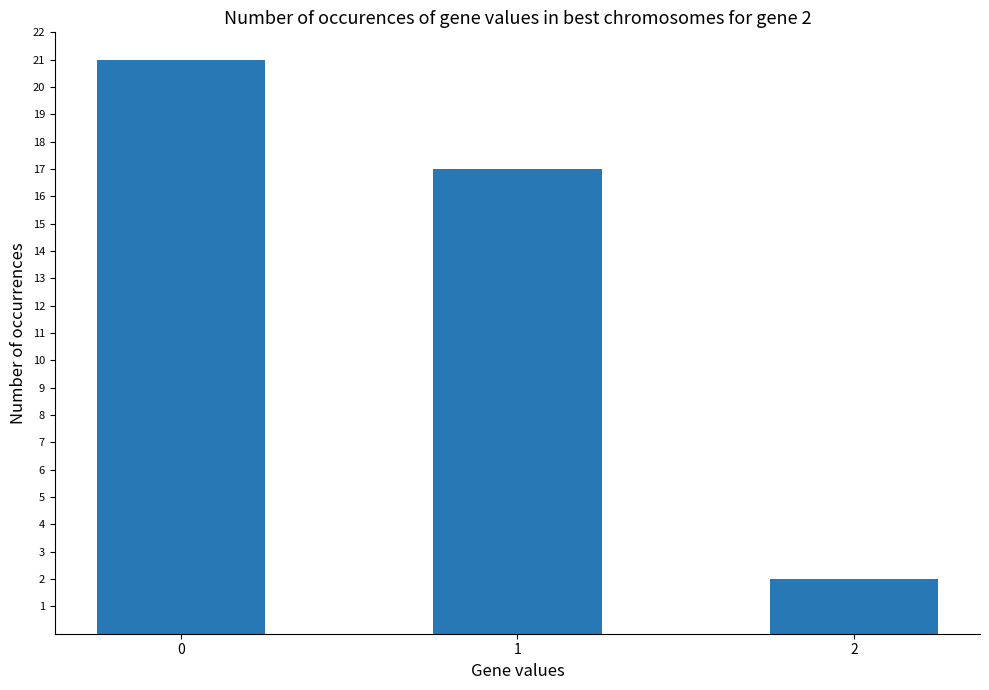

Approximately how many times larger is the value at 2 compared to 1?

0.1